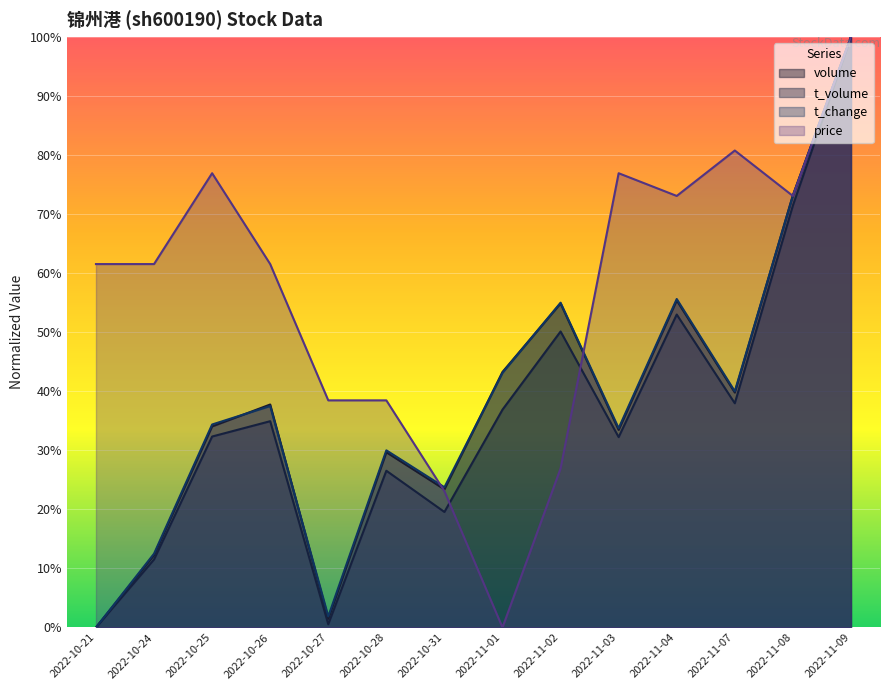

Which has a higher value, 2022-11-04 or 2022-10-28?

2022-11-04